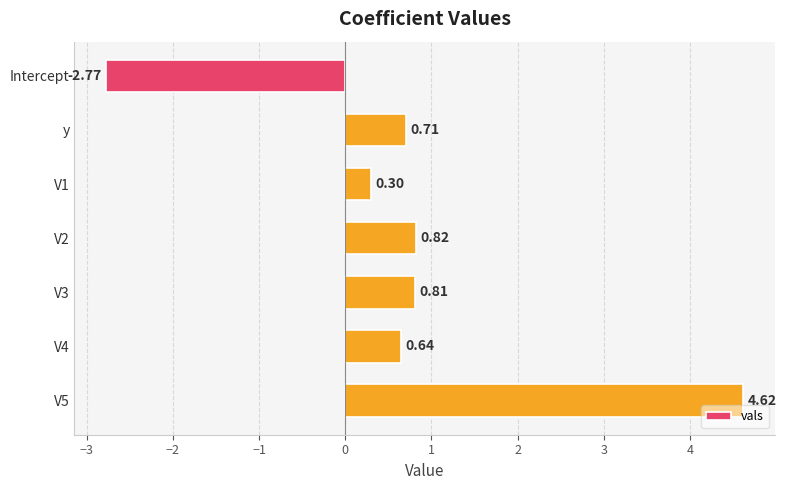

Which category has the lowest value across all series?

Intercept